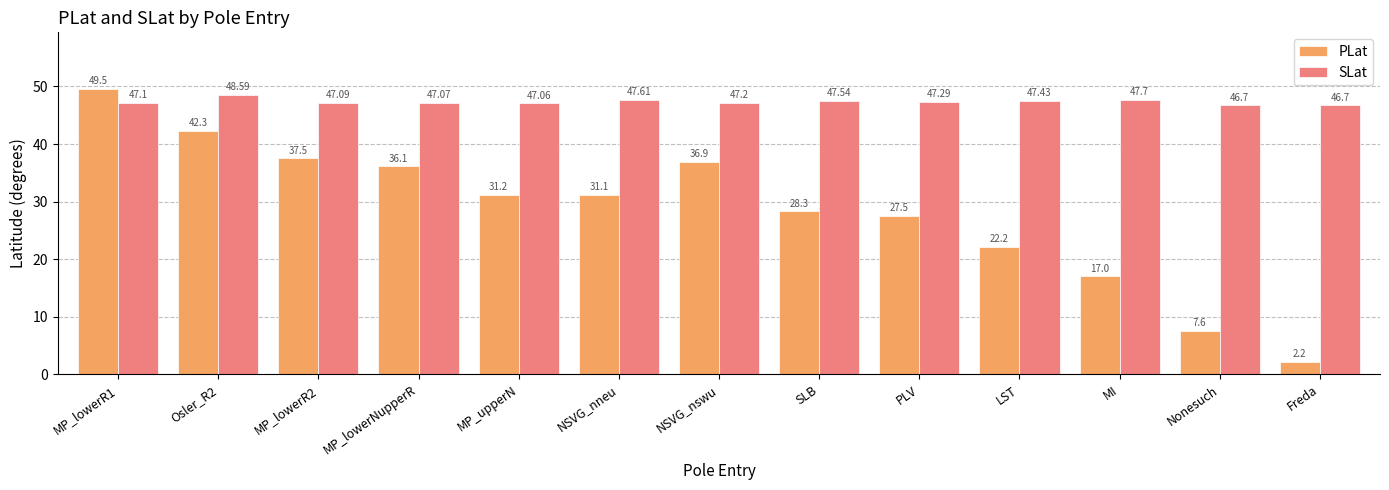

Where is PLat nearest to the value 25?

PLV